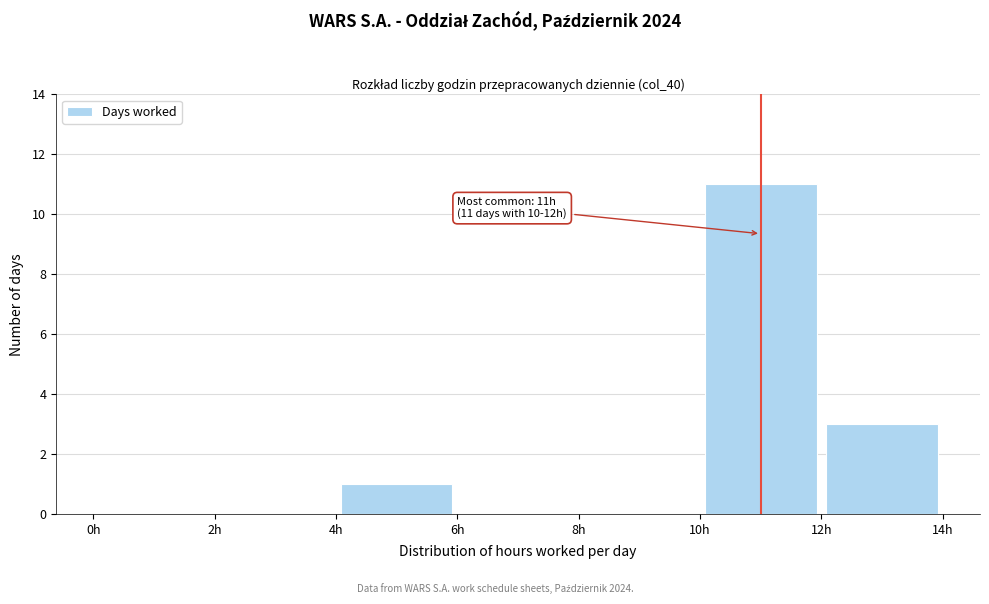

Which range on the x-axis has the tallest bar?

10 to 12